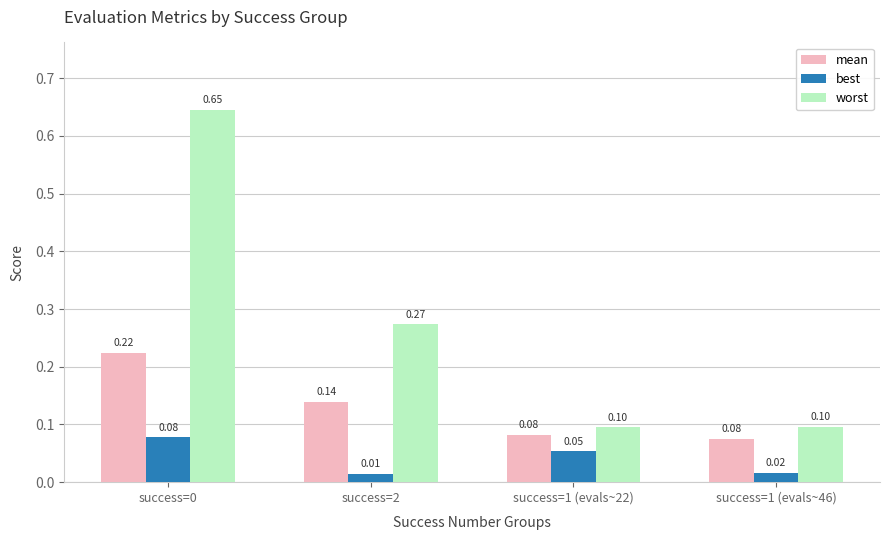

At success=1 (evals~46), list the series in order from largest to smallest.

worst, mean, best